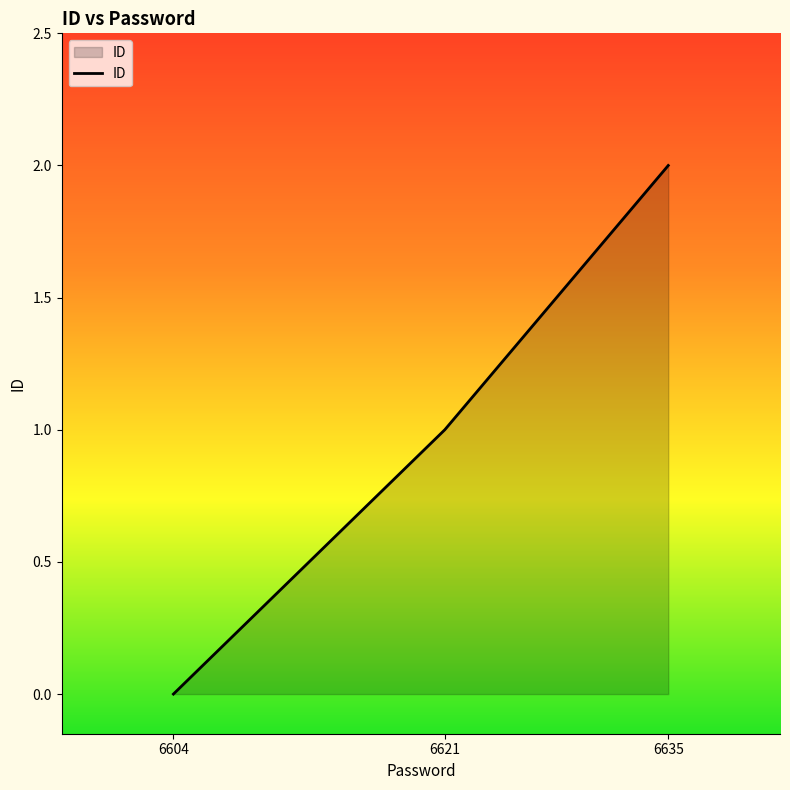

How many values are above zero?

2